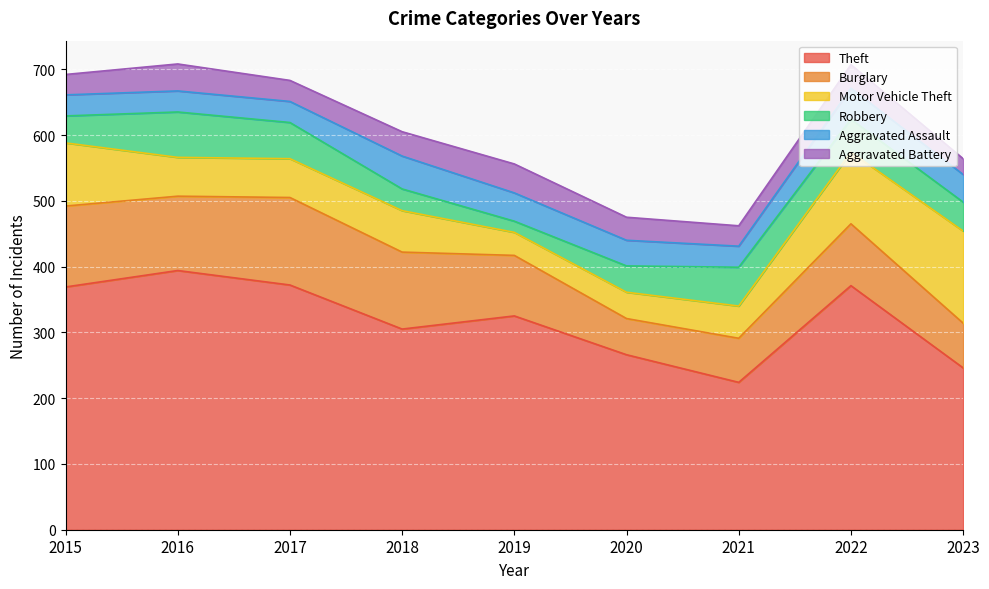

How many distinct data groups are displayed?

6